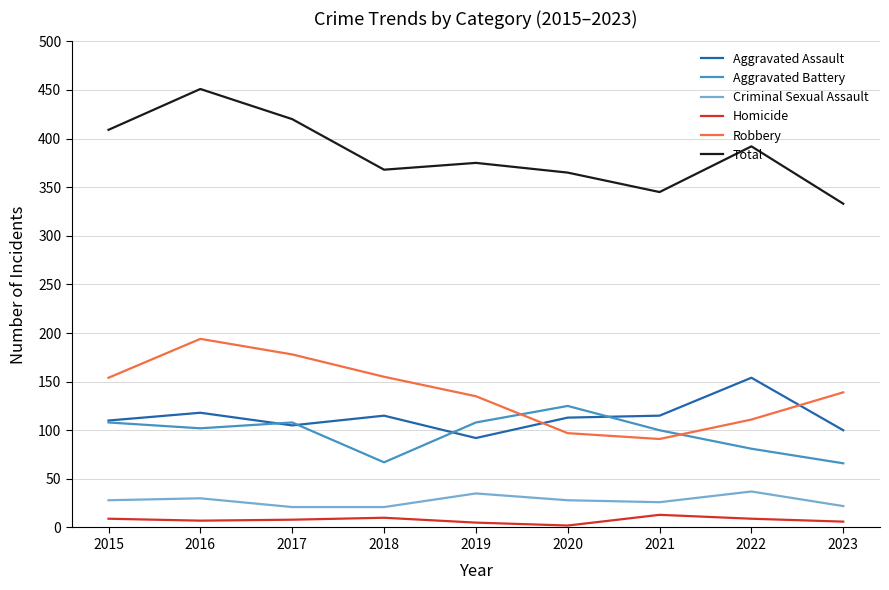

How many interior local peaks does the Total series have?

3